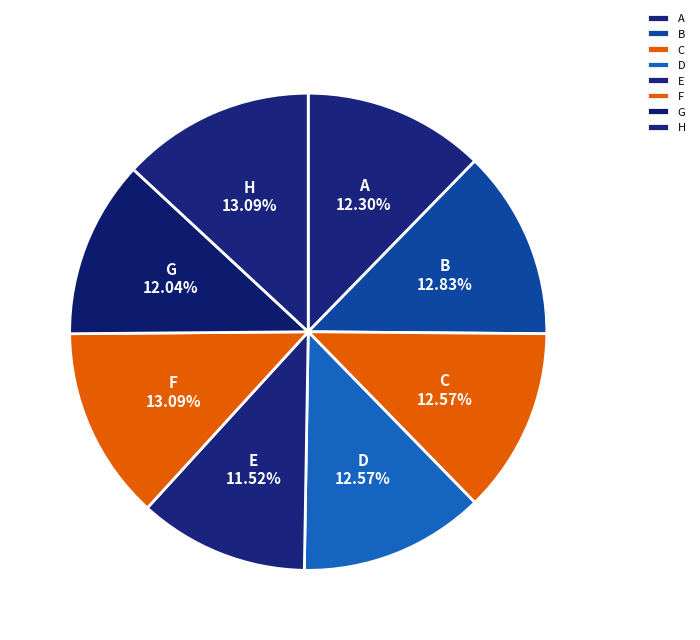

The G slice represents 12% of the pie. True or false?

True